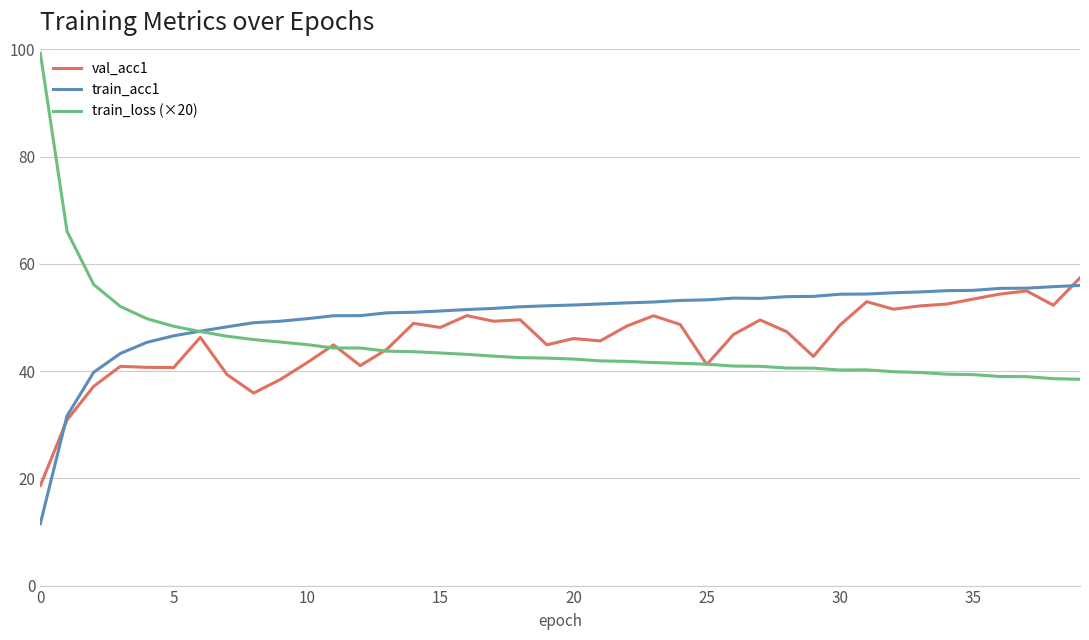

What is the difference between the maximum and minimum values in the train_acc1 series?

44.4